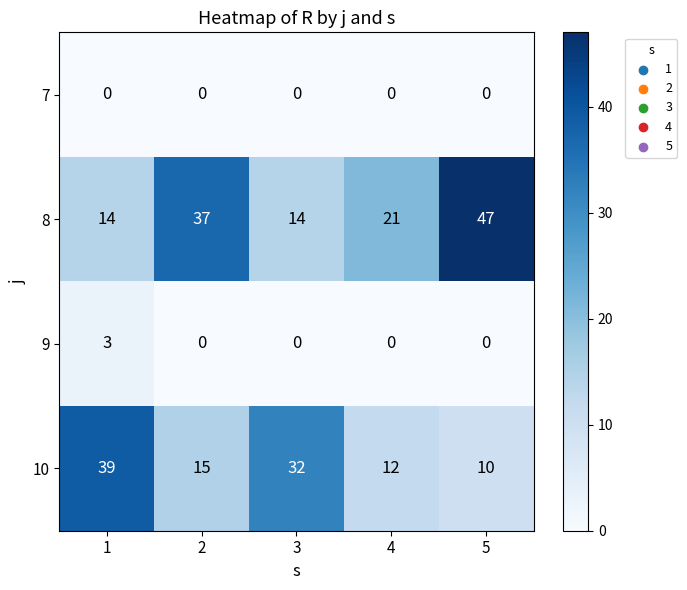

Which category has the highest value across all series?

5